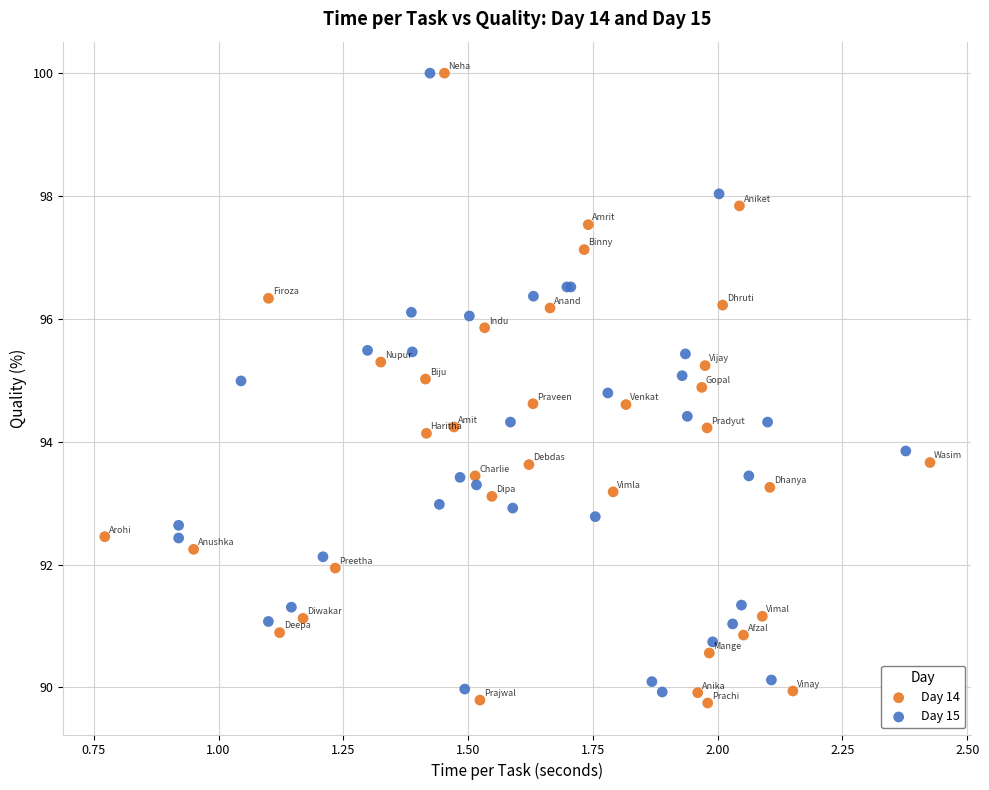

What are all the series names shown in the legend?

Day 14, Day 15